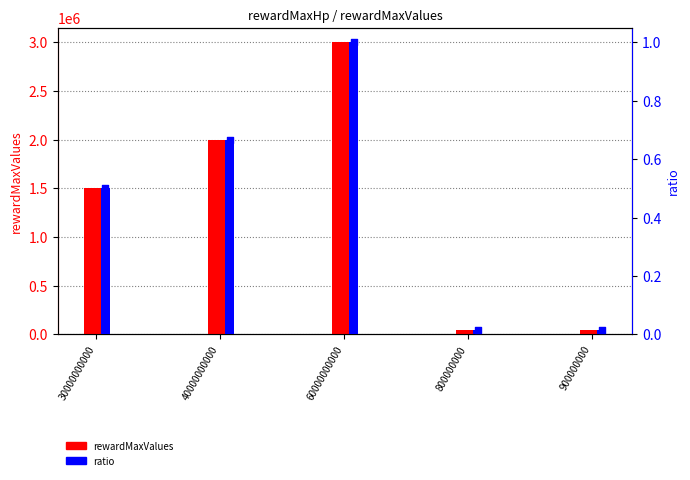

At how many categories does at least one series exceed 302930?

3